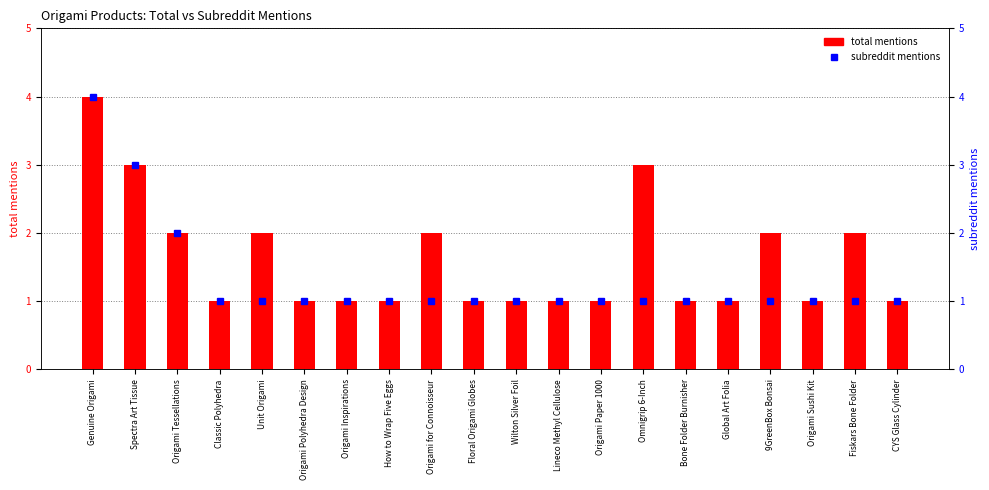

At which label is total mentions closest to 2?

Origami Tessellations